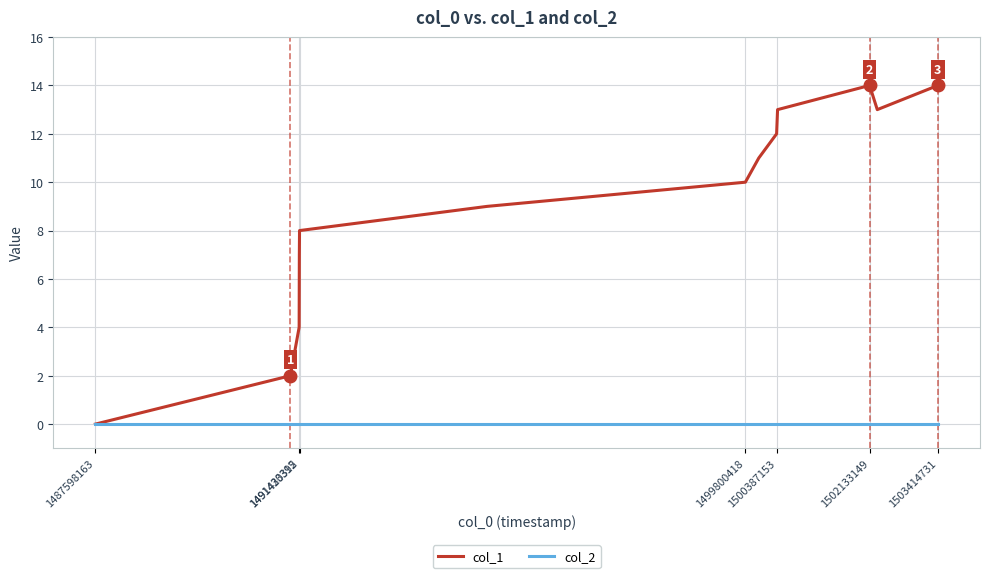

Which series has the largest range (max minus min)?

col_1